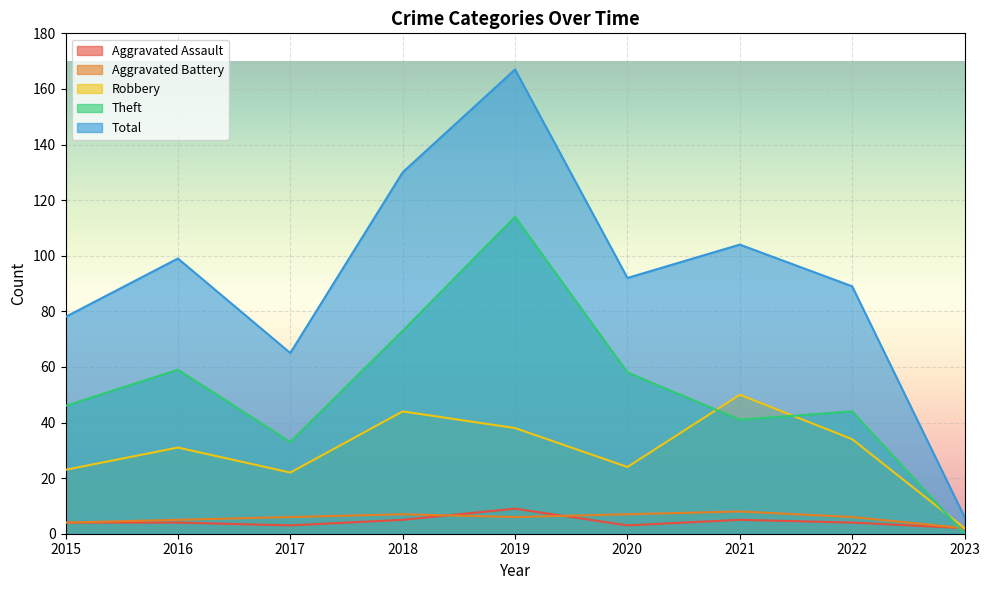

What is the average value of the Total series?

92